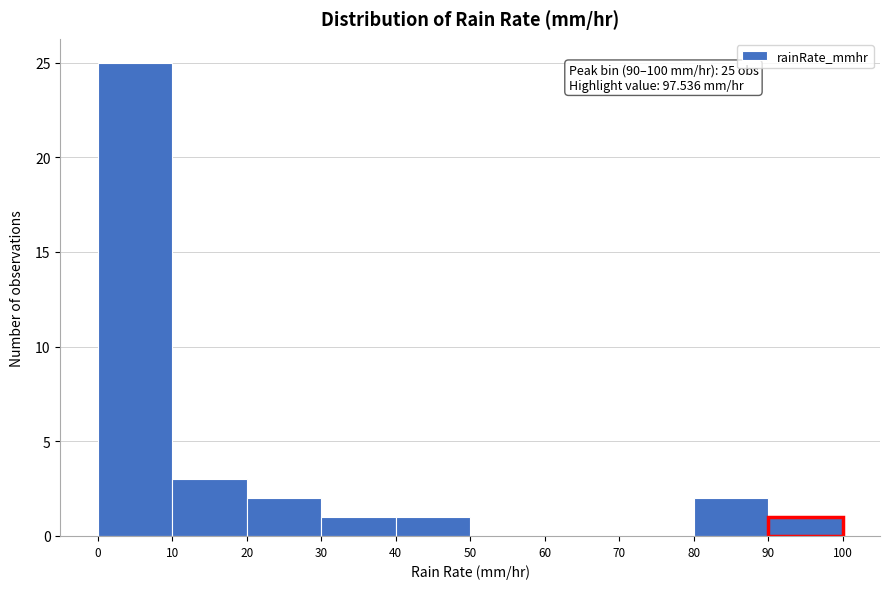

Which range on the x-axis has the tallest bar?

0 to 10